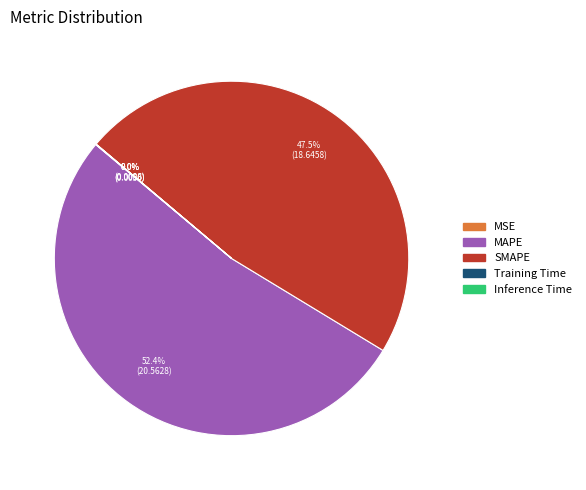

What is the ratio of the value at MAPE to the value at SMAPE?

1.1